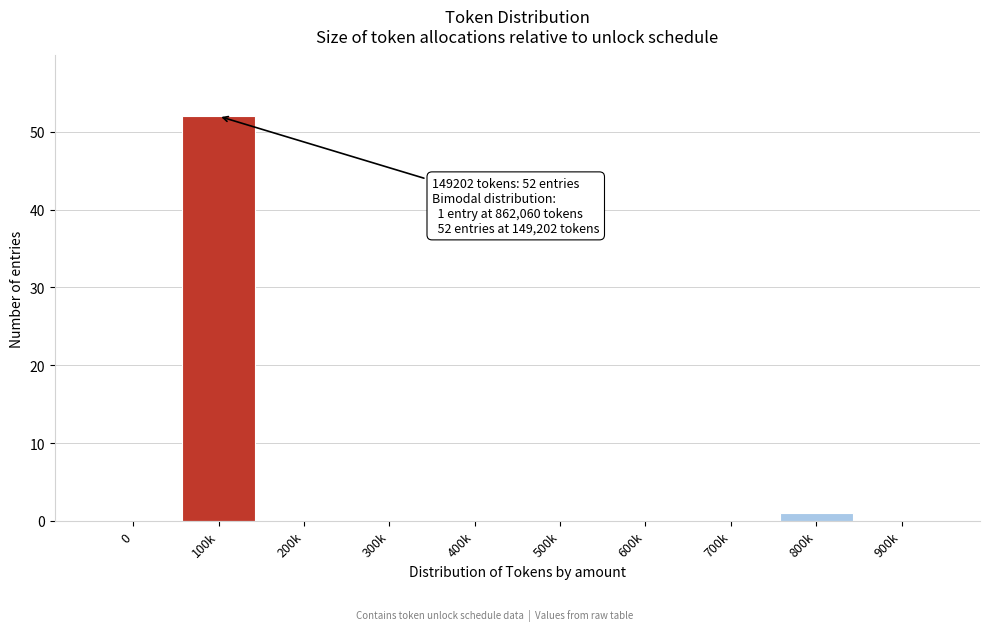

Reading left to right, list all the values displayed in this chart.

0=0	100k=52	200k=0	300k=0	400k=0	500k=0	600k=0	700k=0	800k=1	900k=0